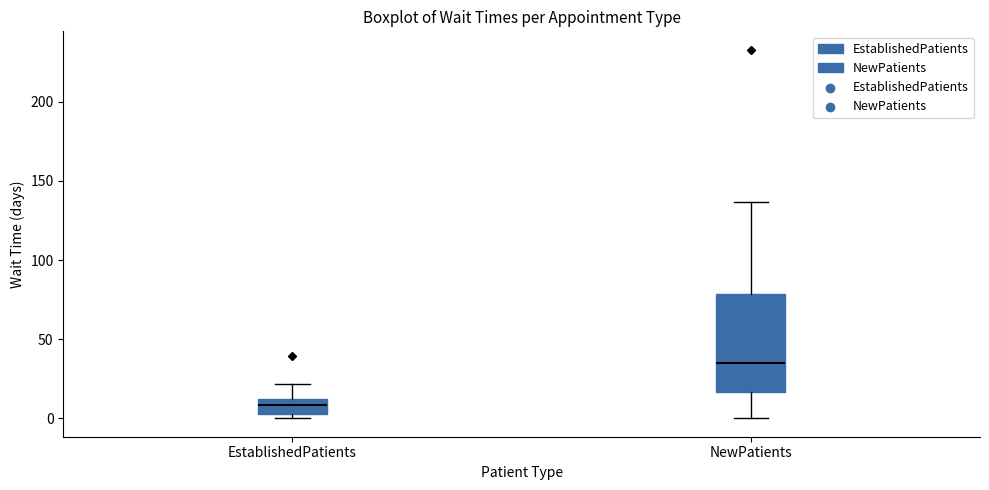

Reading left to right, transcribe this box plot: for each box, give where its median line is, the range the box spans, and where its two whiskers end, as read against the y-axis. The values are not printed on the chart, so give them approximately, as read against the axis.

EstablishedPatients: median 10 (inside the box), box 5 to 10, whiskers 0 to 20
NewPatients: median 35, box 15 to 80, whiskers 0 to 135